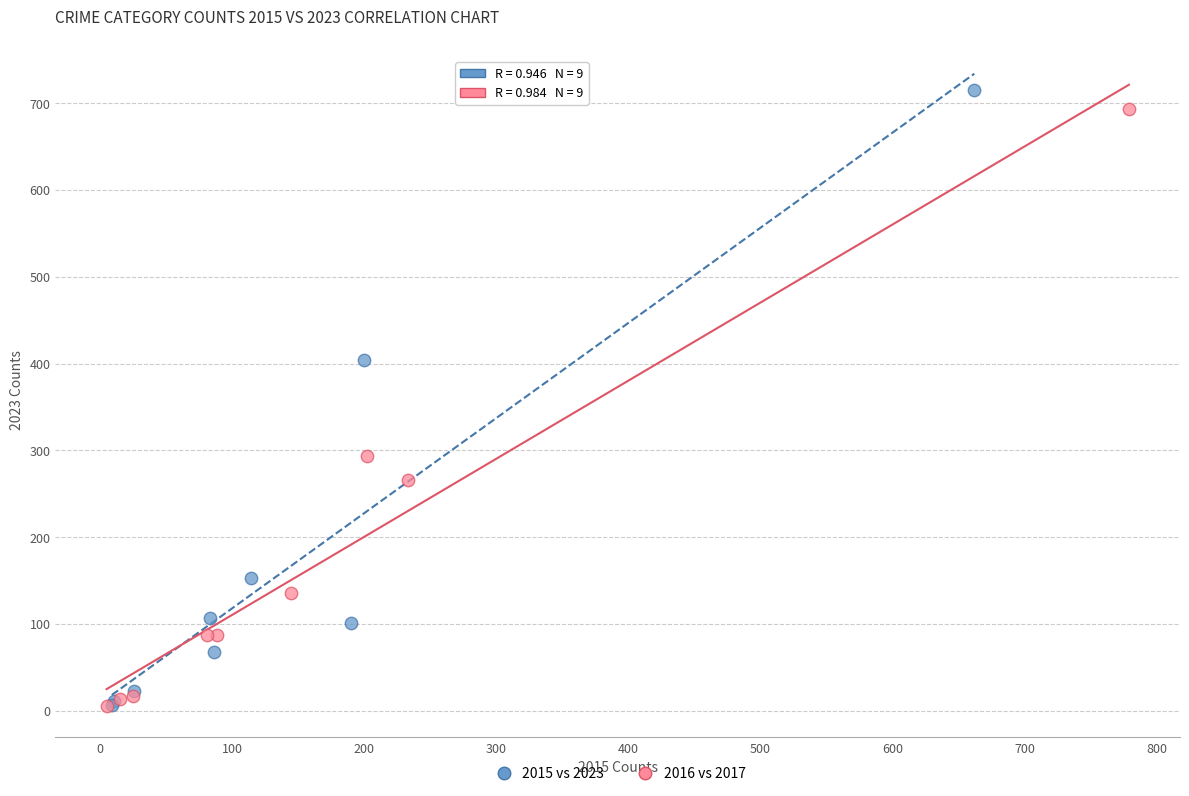

Which series has the largest Y range (max minus min)?

2015 vs 2023